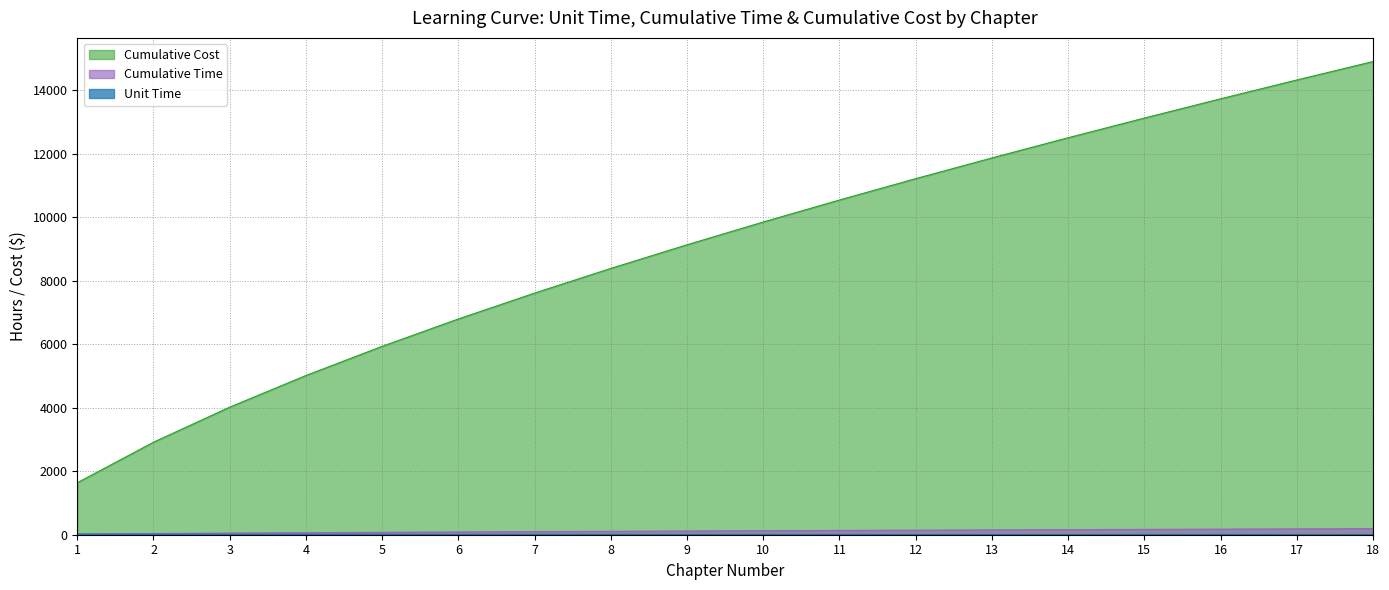

What is the maximum value for Cumulative Cost?

14910.3